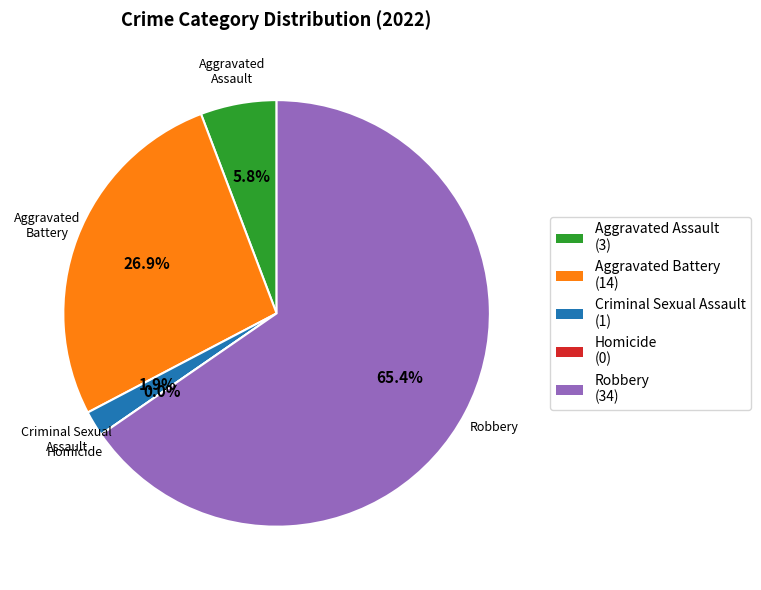

What is the change in value from Aggravated Battery to Robbery?

+20